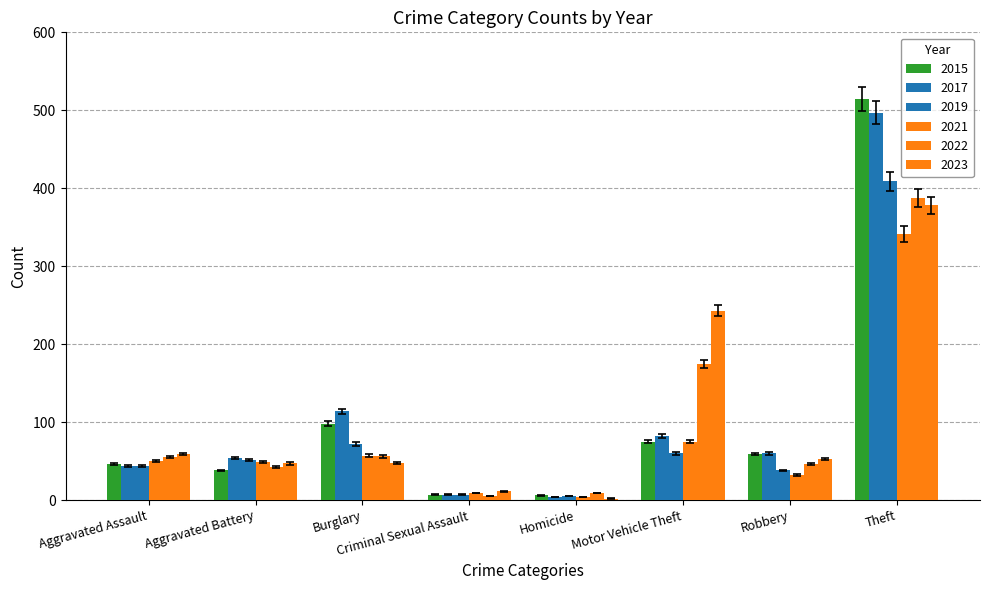

Does the chart contain stacked bars?

No